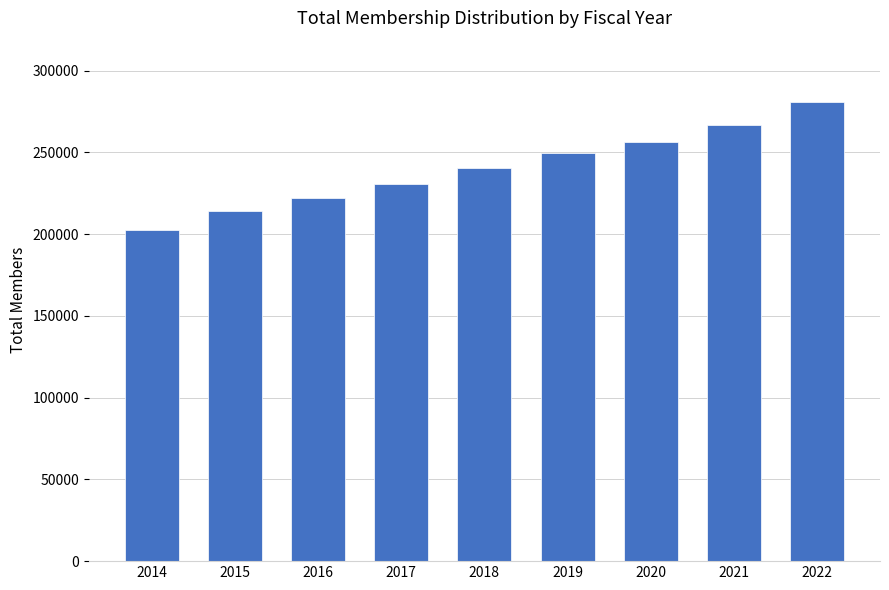

Reading left to right, extract all data points from this chart.

202528	214082	222223	230353	240367	249569	256278	266814	280937